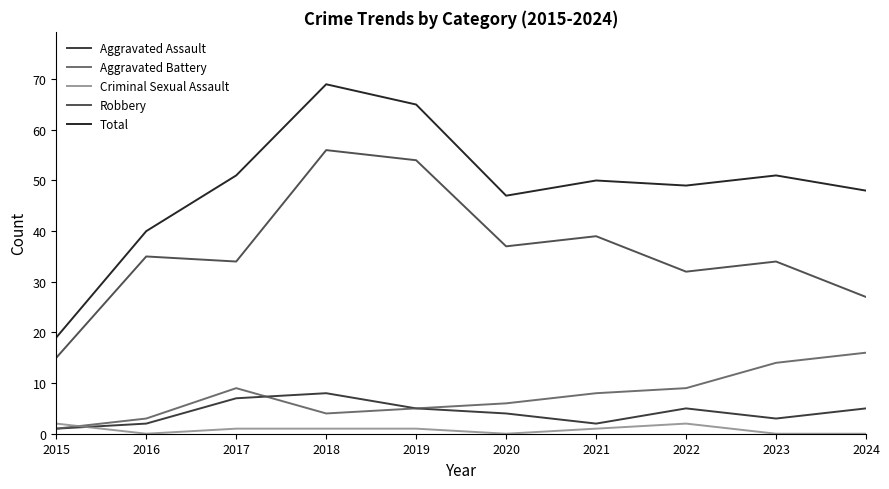

True or false: Criminal Sexual Assault and Robbery intersect in this chart.

False